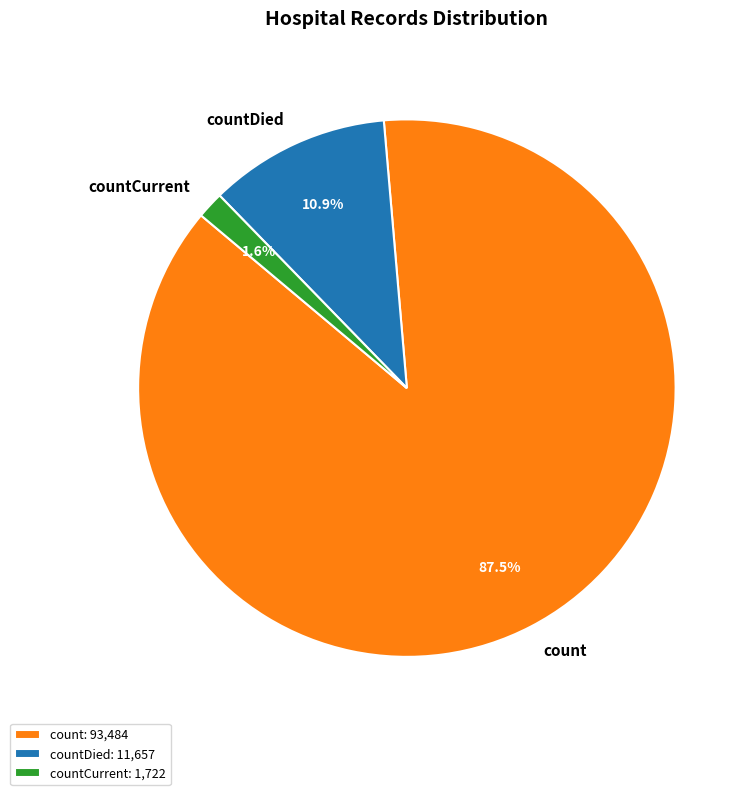

To the nearest percent, what is the difference between the largest and smallest slice percentages?

86%